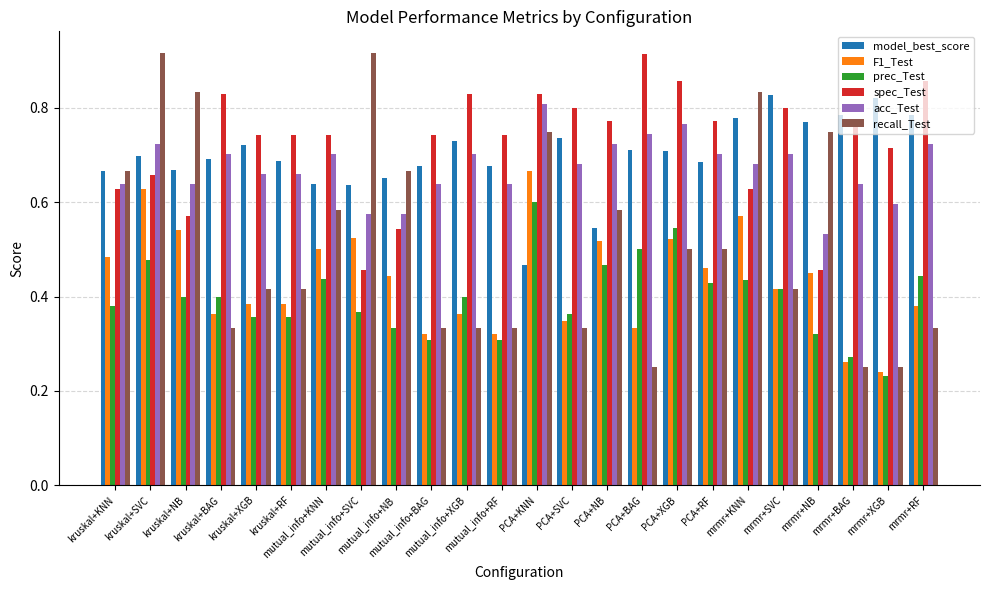

What is the sum of all prec_Test values?

9.6